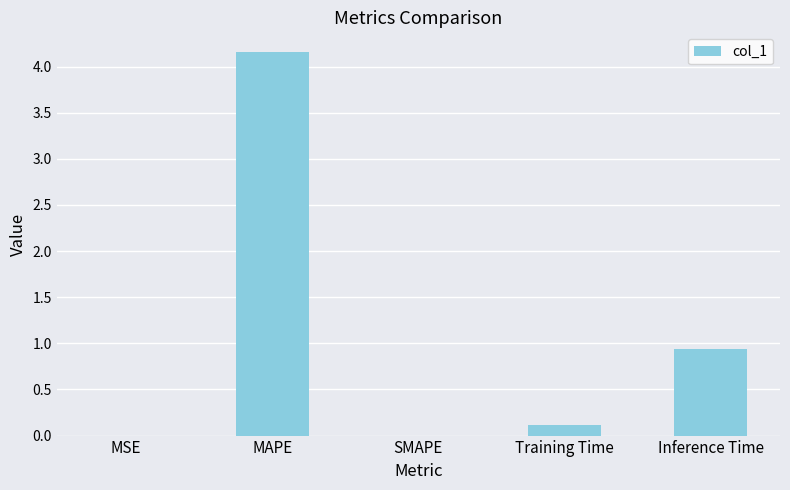

How many series are shown in this chart?

1